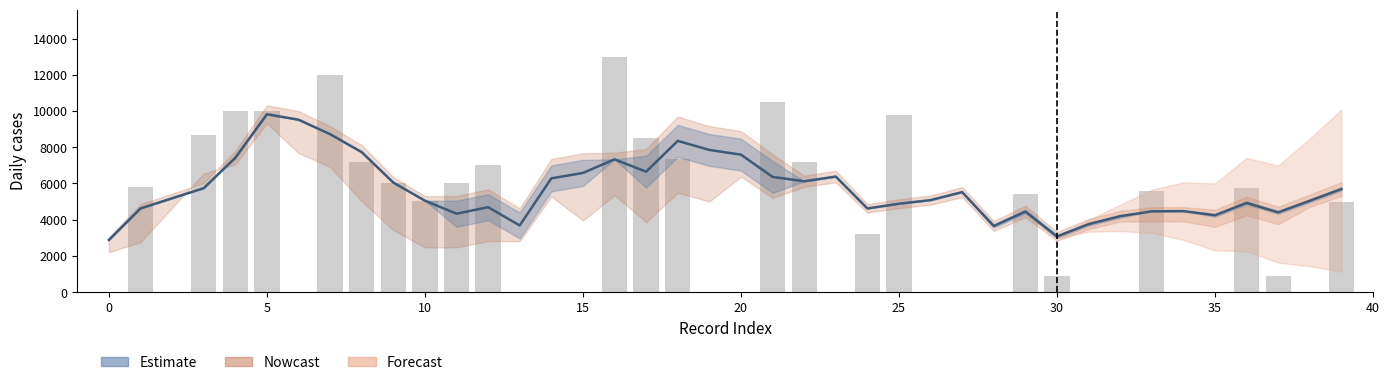

What is the difference between the maximum and second lowest values?

13000